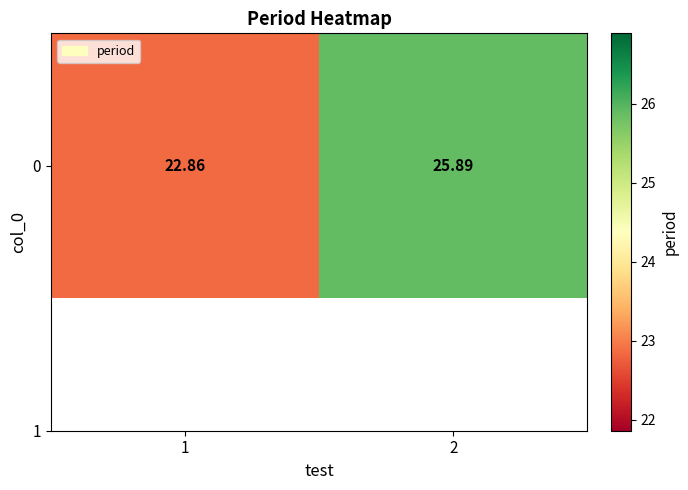

Reading left to right, extract all data points from this chart.

22.9	25.9